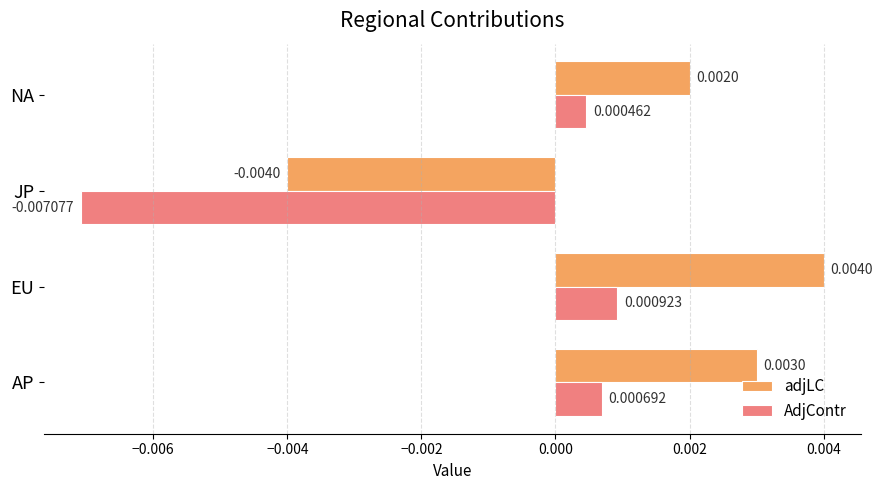

At EU, list the series in order from largest to smallest.

adjLC, AdjContr